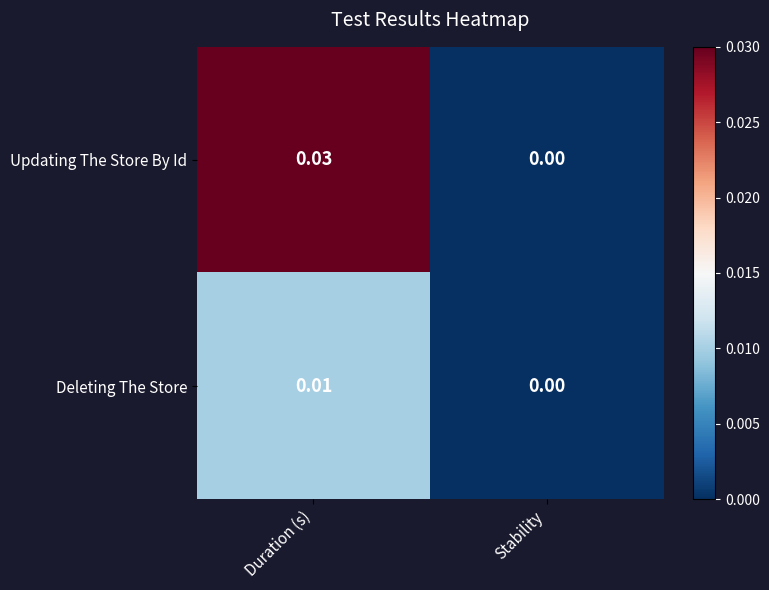

At which category does the chart reach its minimum across all series?

Stability